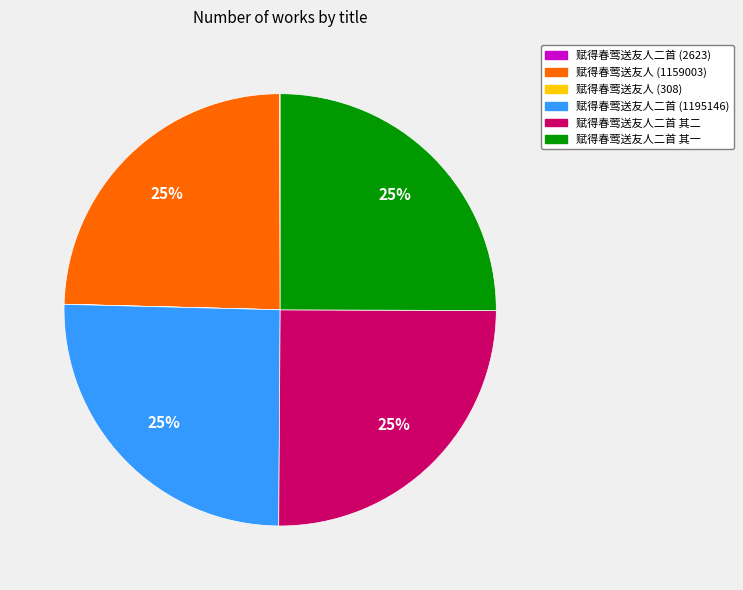

Does any single category account for the majority?

No